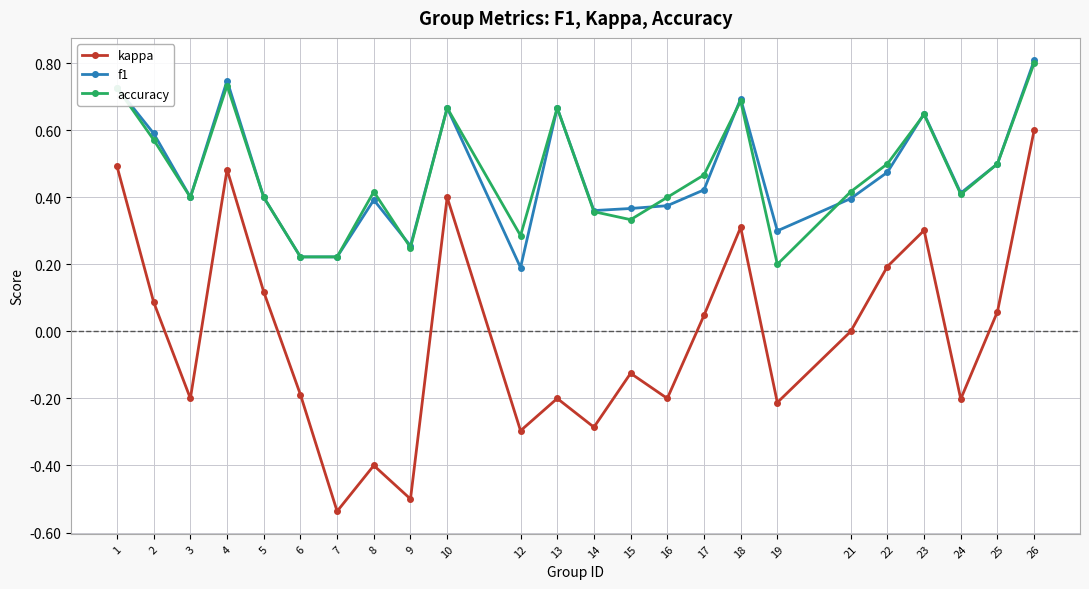

At which category does the chart reach its peak across all series?

26